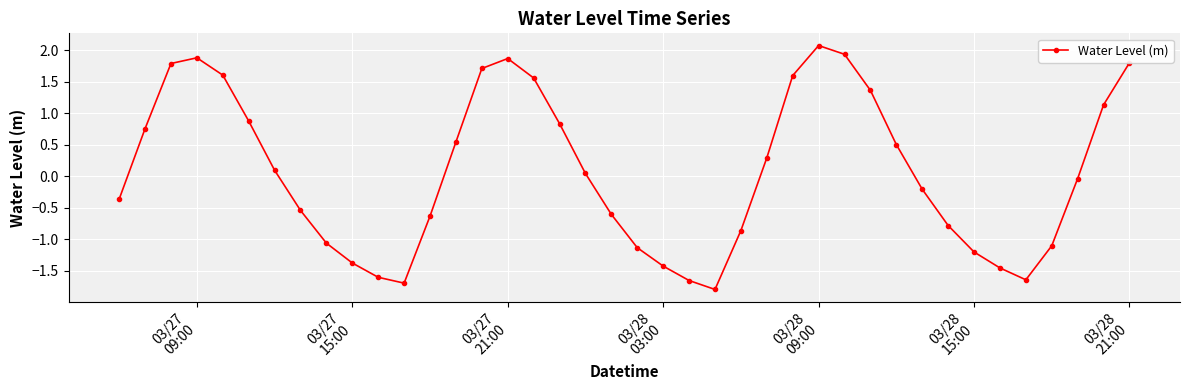

True or false: the data has more than 2 interior local peaks.

True